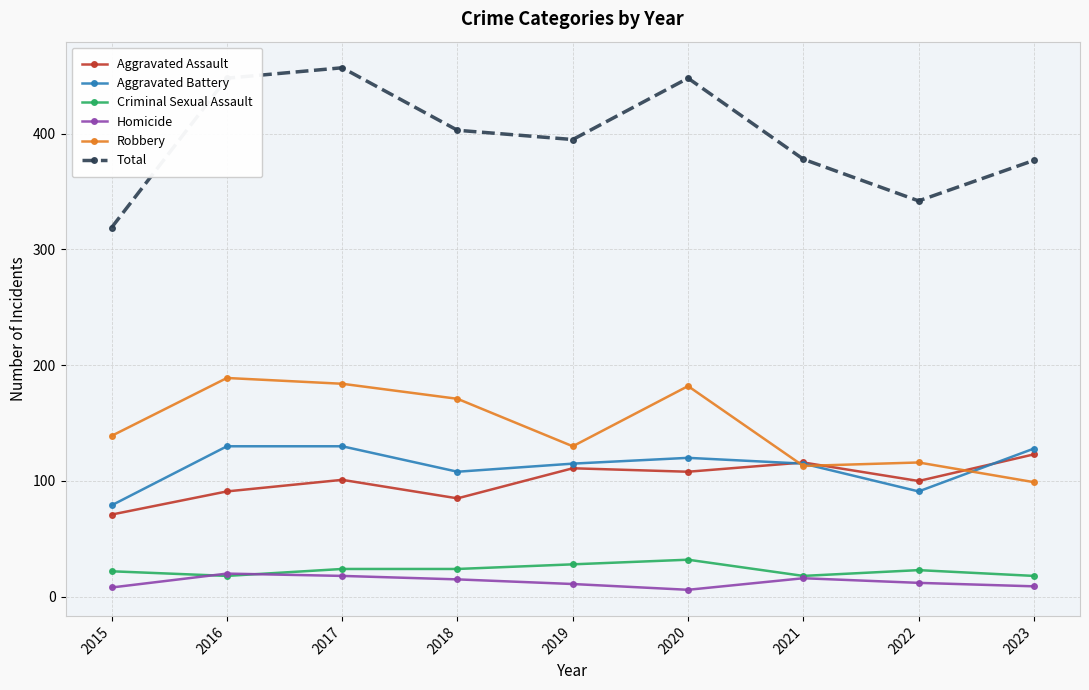

At which category does Aggravated Assault reach its first local peak?

2017